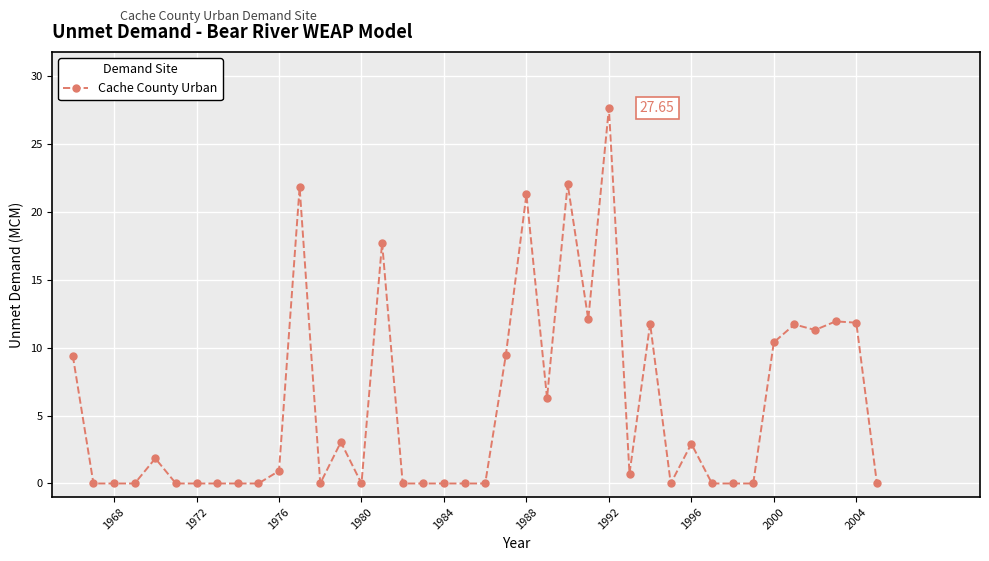

True or false: the data has more than 2 interior local peaks.

True